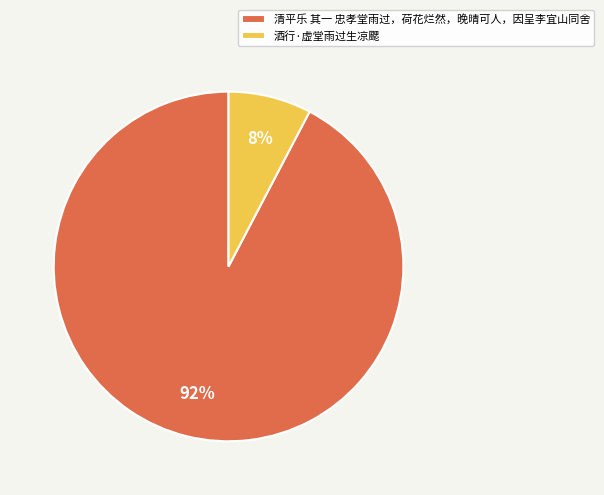

To the nearest percent, what is the average slice percentage?

50%